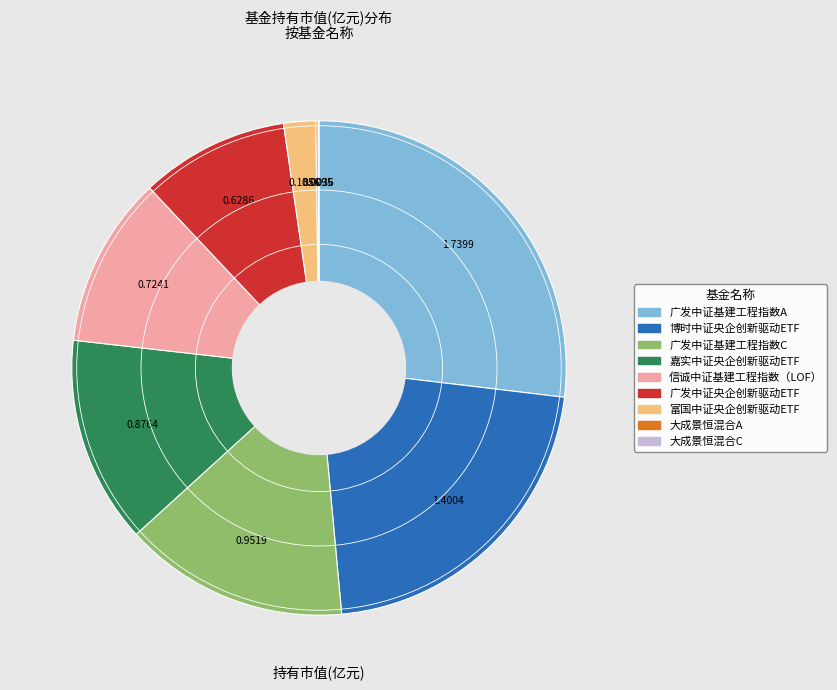

Is it true that 嘉实中证央企创新驱动ETF is 20% of the pie?

False